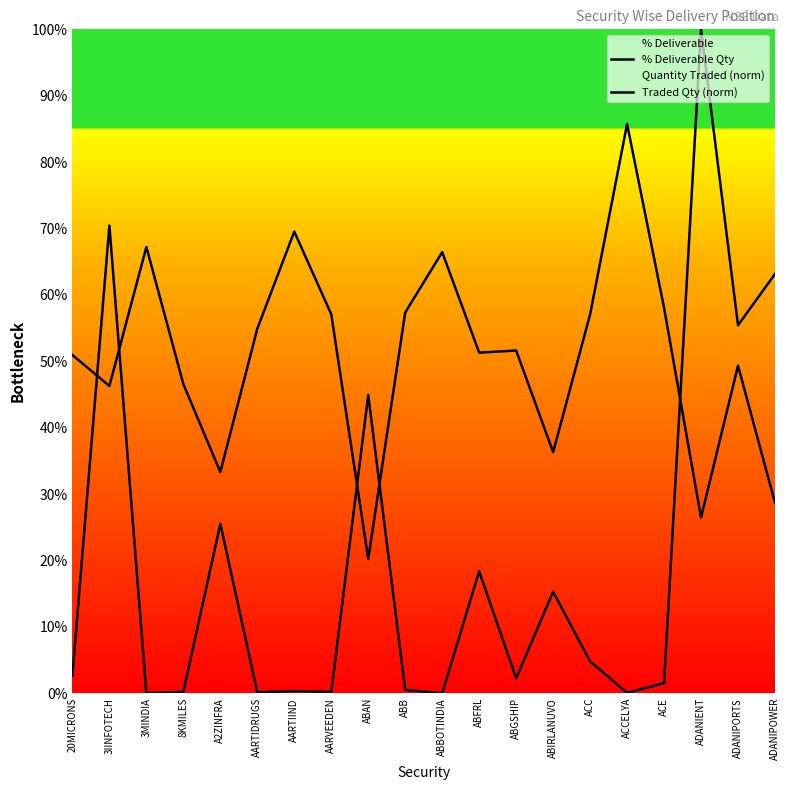

Between ABAN and ADANIPOWER, which is larger?

ADANIPOWER